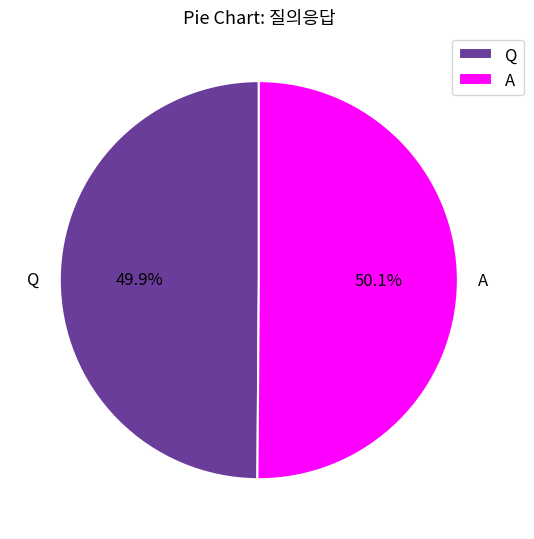

Is there any slice that represents more than half of the pie?

Yes